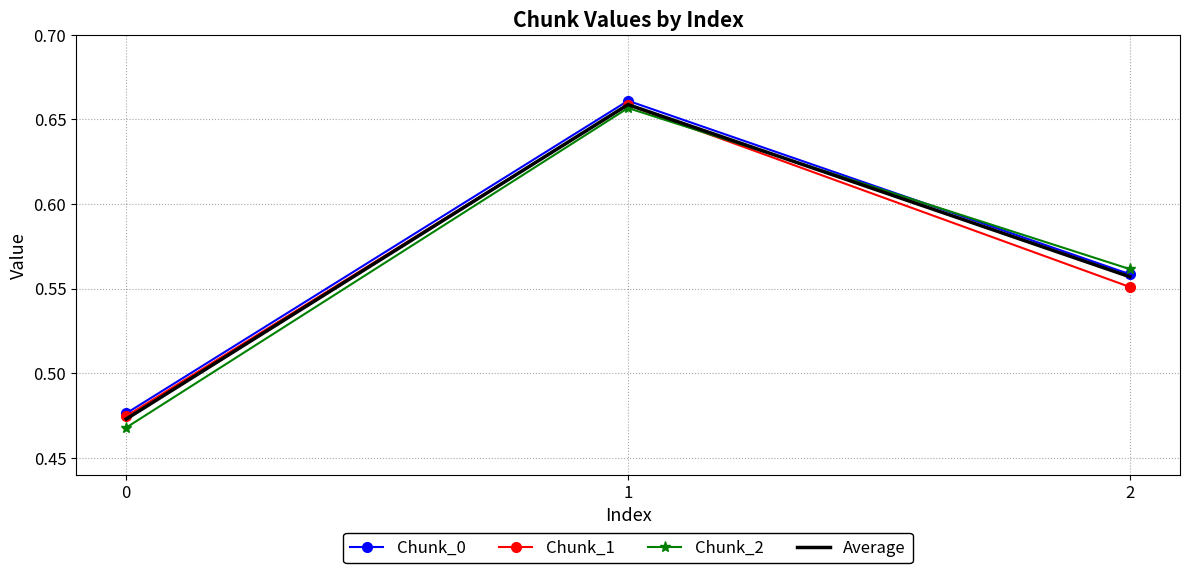

Which series has the widest spread of values?

Chunk_2